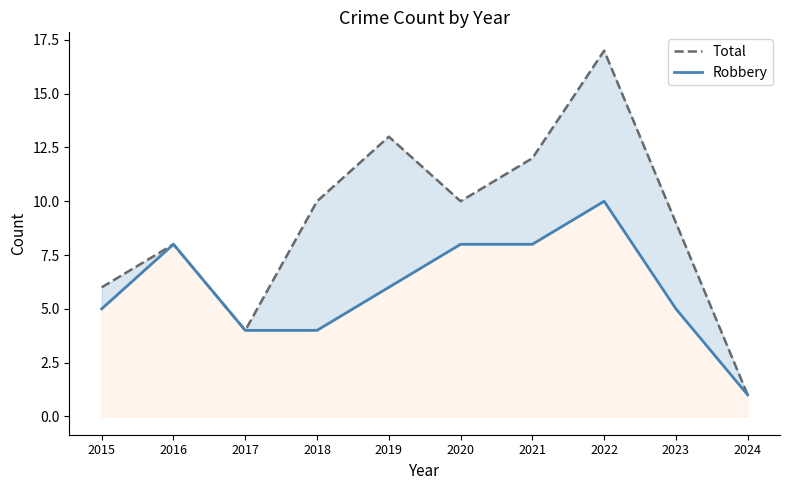

True or false: Robbery has a value of 4 at 2018.

True